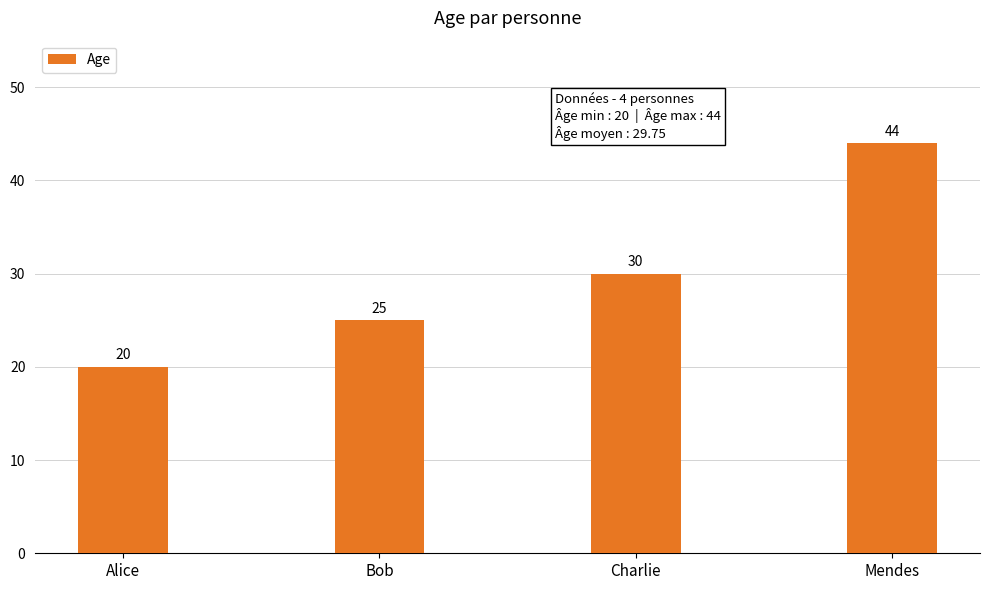

Approximately how many times larger is the value at Mendes compared to Bob?

1.8